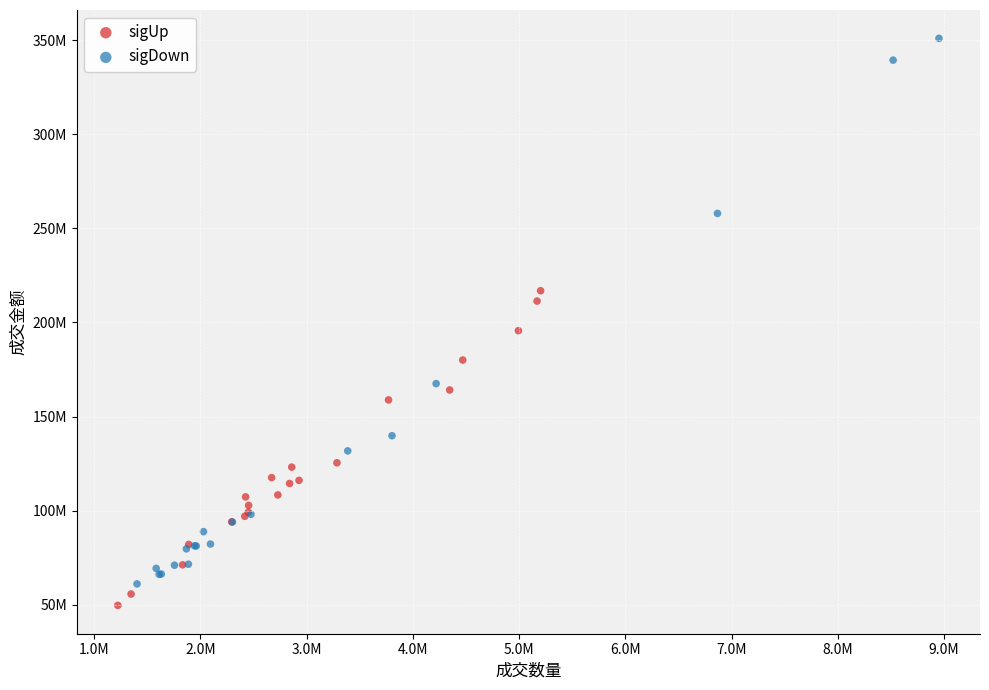

What are all the series names shown in the legend?

sigUp, sigDown